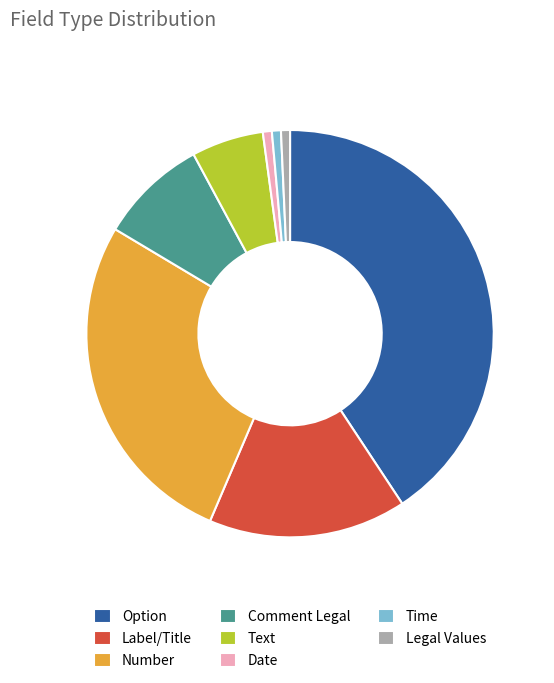

Count the number of slices in the pie.

8